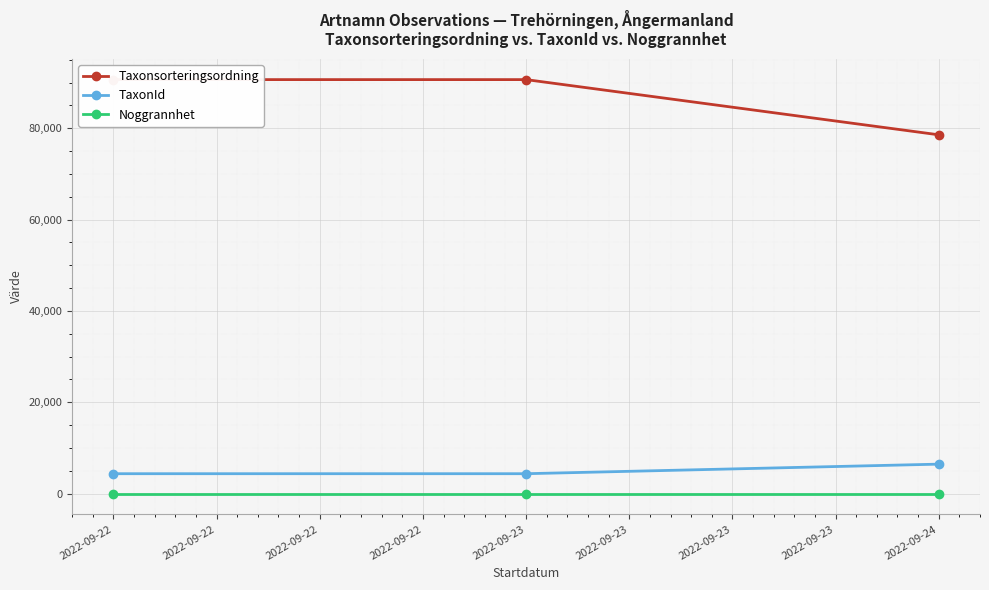

What is the average value of the TaxonId series?

5062